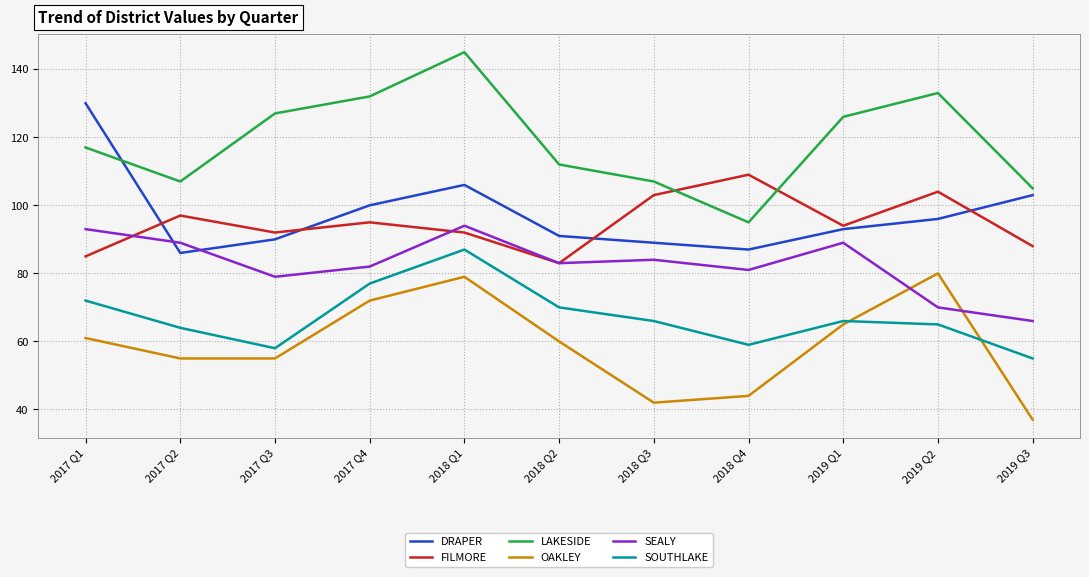

What is the sum of all SOUTHLAKE values?

739